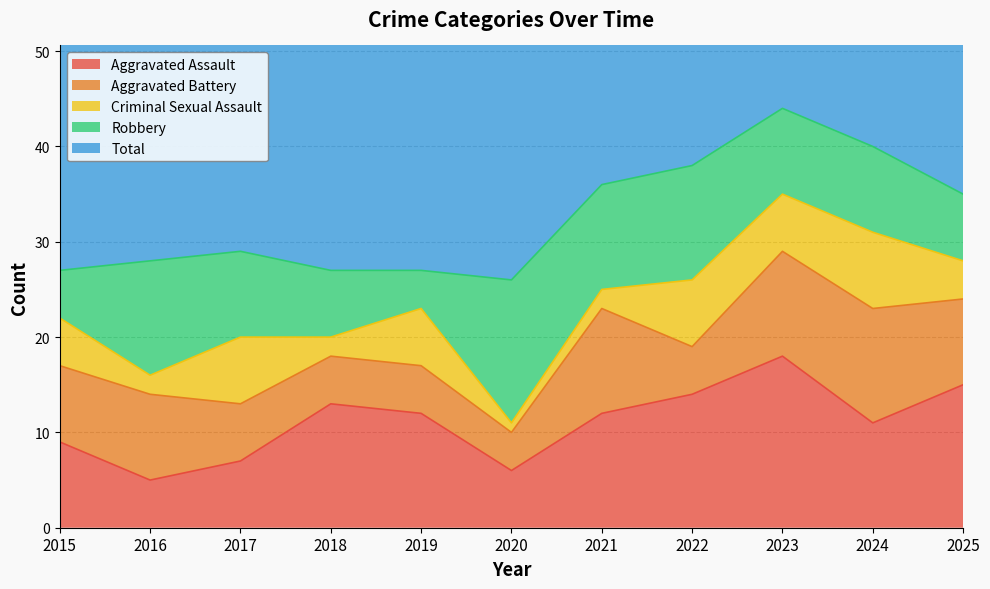

True or false: Aggravated Battery has a value of 9 at 2016.

True